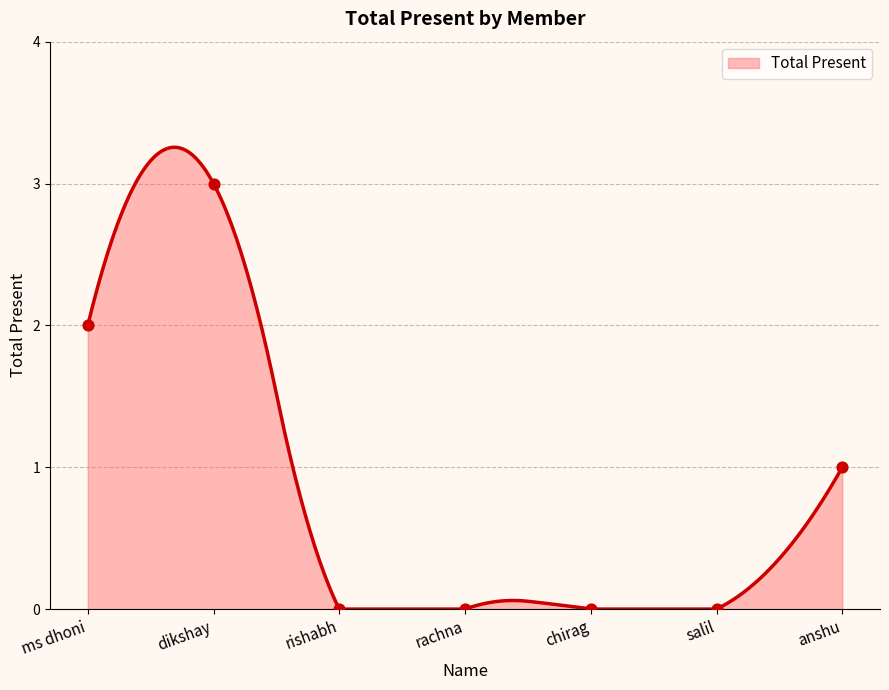

What is the change in value from ms dhoni to rishabh?

-2